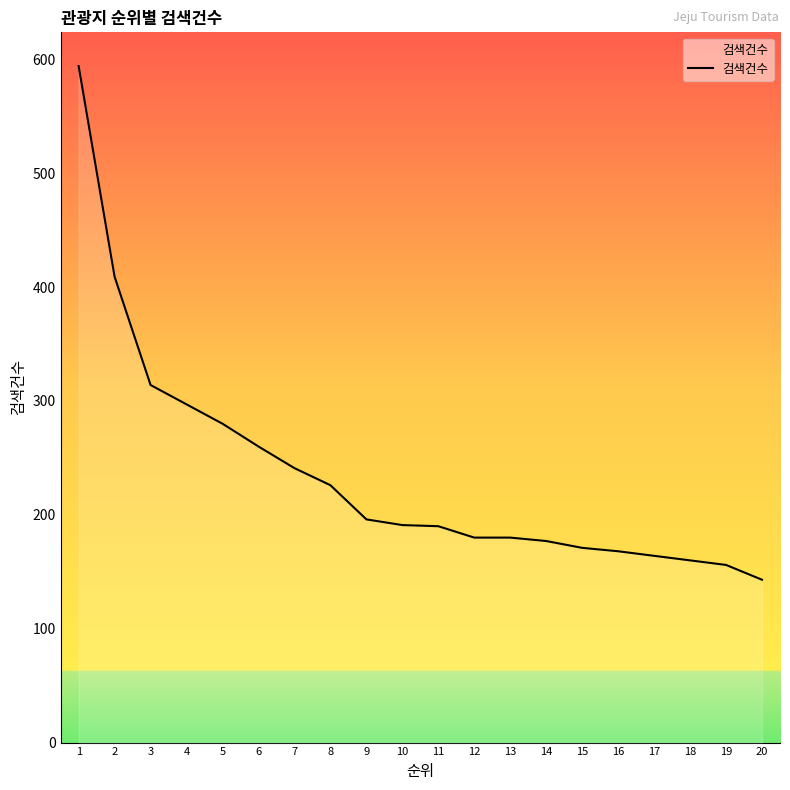

Is it true that the value at 8 is 338?

False